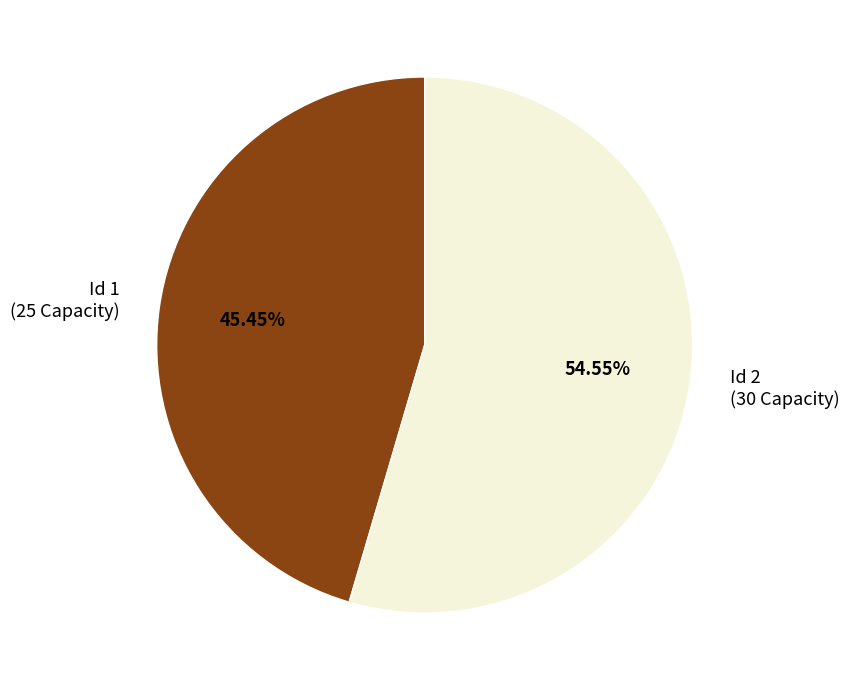

What is the ratio of the value at Id 1 (25 Capacity) to the value at Id 2 (30 Capacity)?

0.8